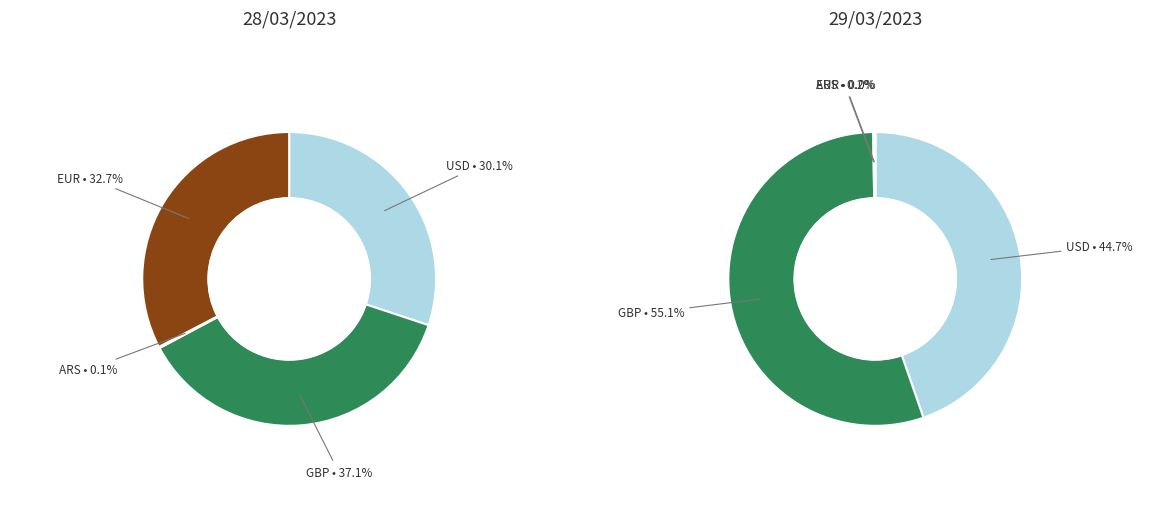

Which slice is the largest?

GBP